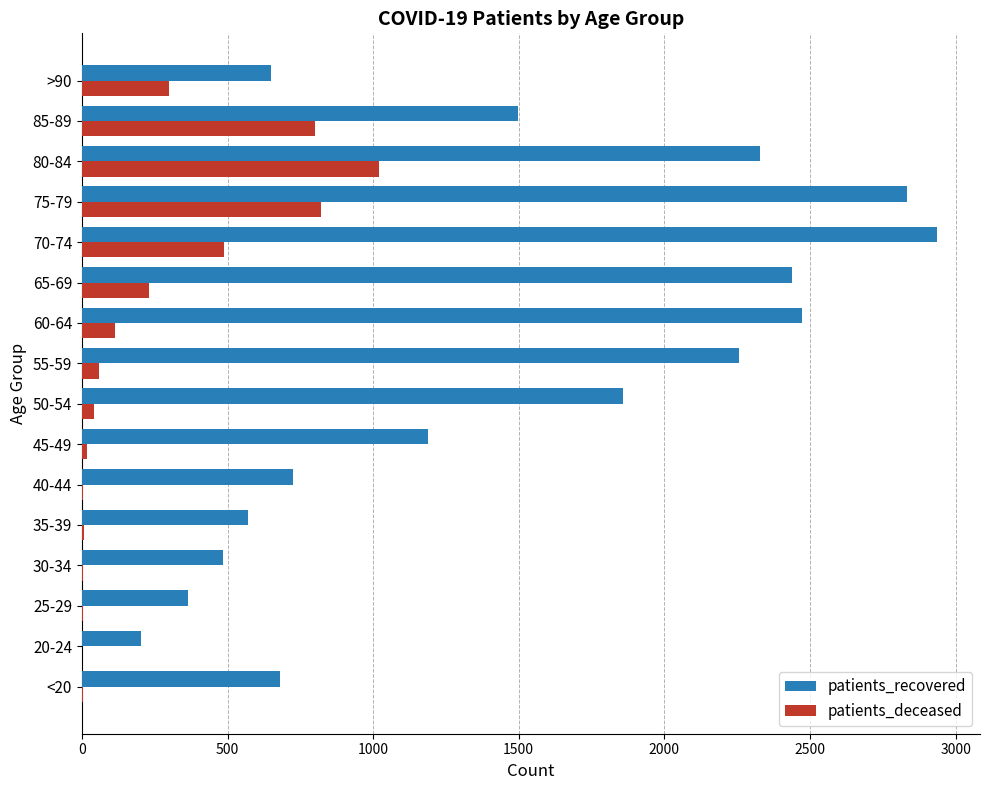

Which series has the widest spread of values?

patients_recovered